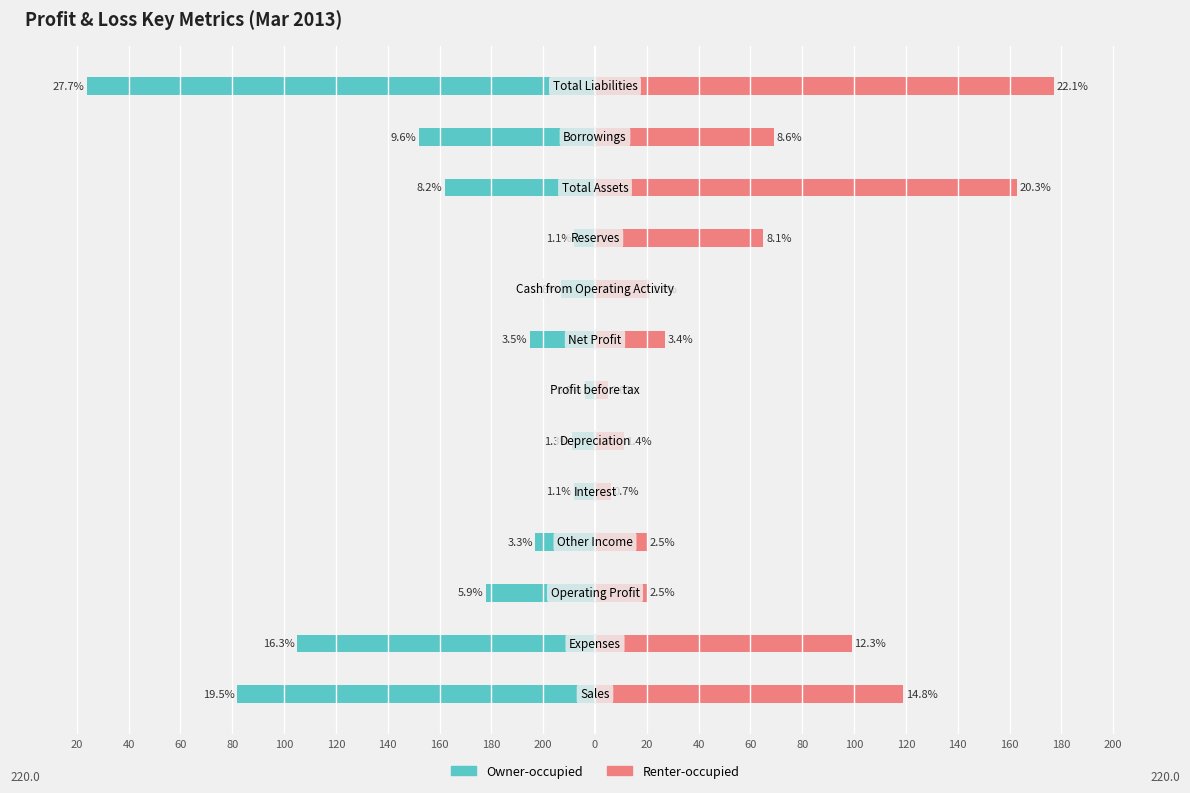

How many bars are there in total?

26